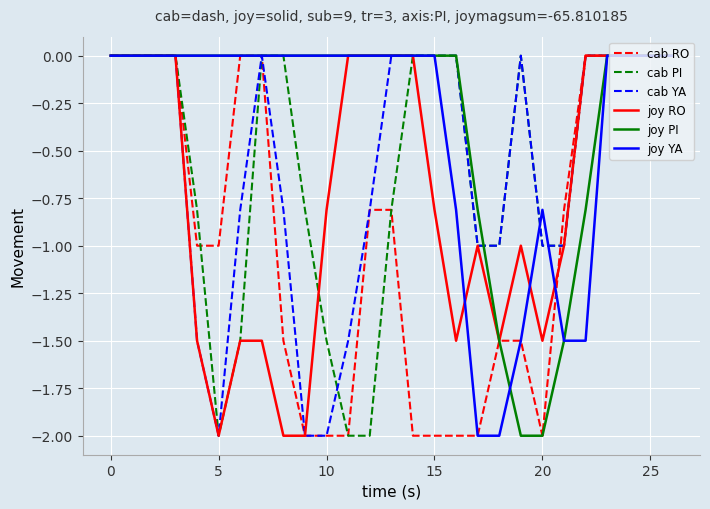

What is the minimum value for cab YA?

-2.0